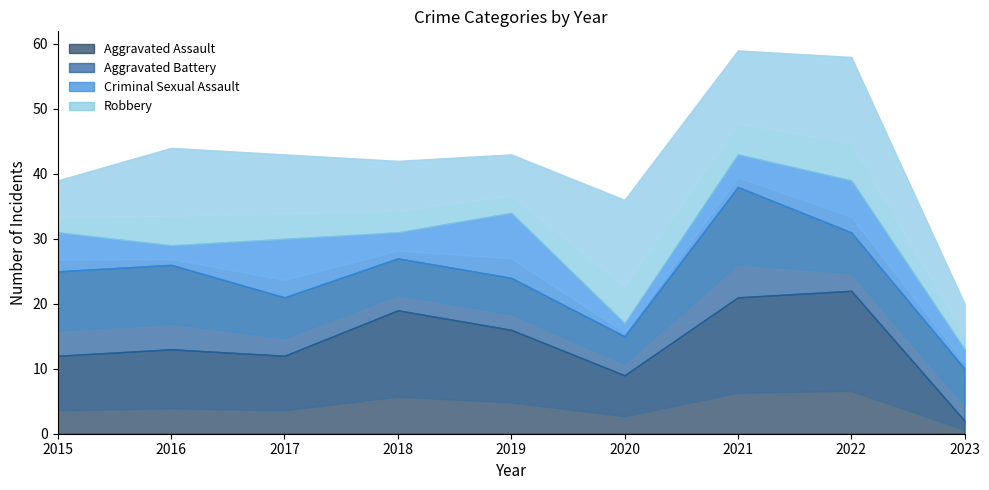

What is the value of the Robbery point at the 8th from the left?

19